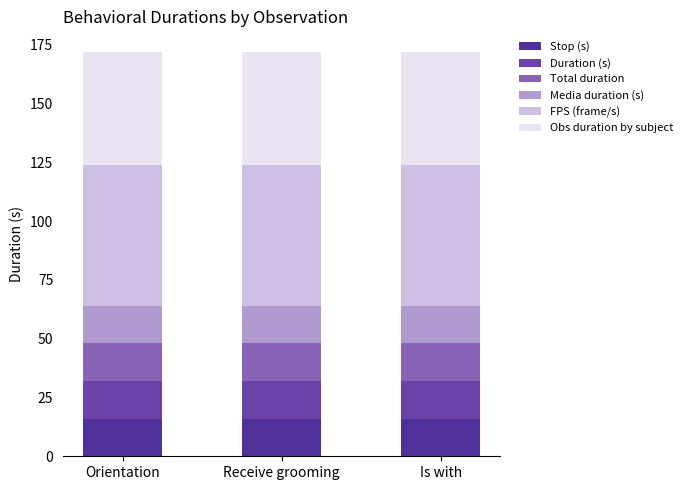

How many bars are there in total?

3